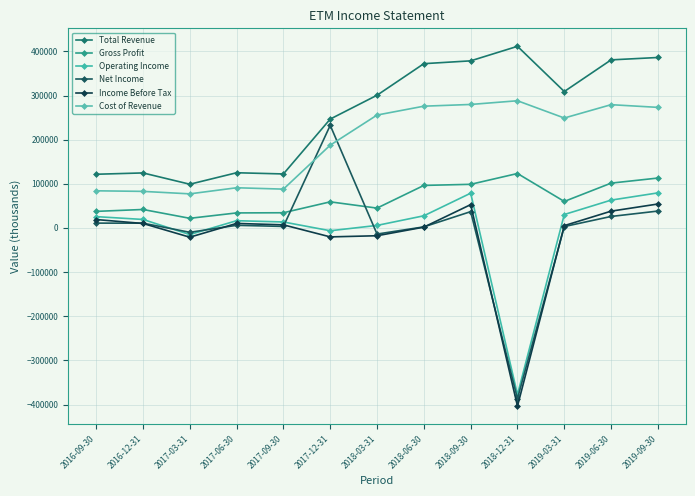

What position from the left is 2017-06-30?

4